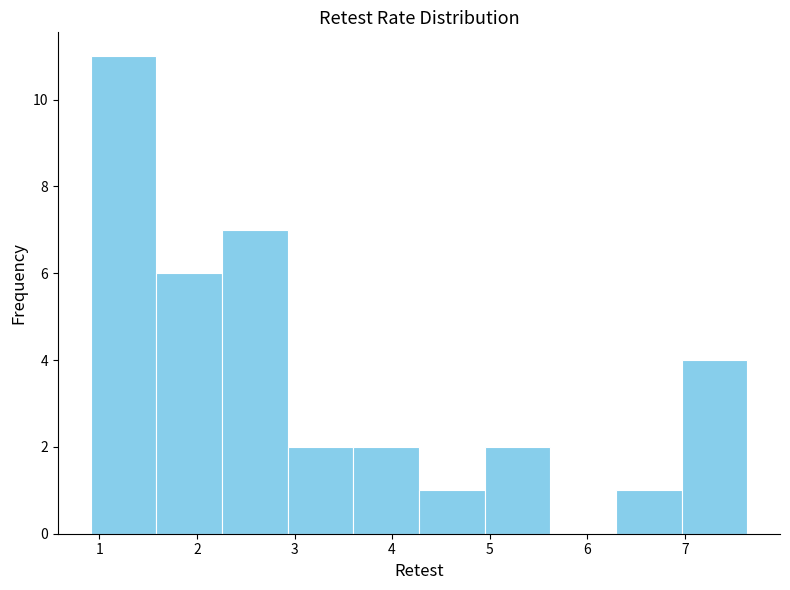

How tall is the bar that spans 2.3 to 2.9 on the x-axis? Neither the bar edges nor the heights are printed on the chart, so give them approximately, as read against the axes.

7